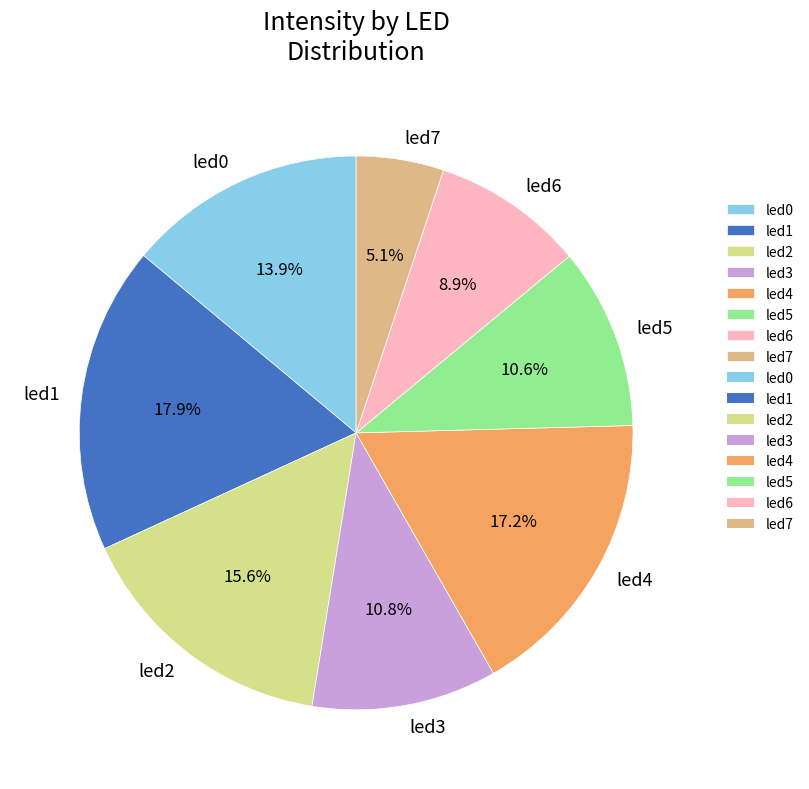

Which slice is the smallest?

led7